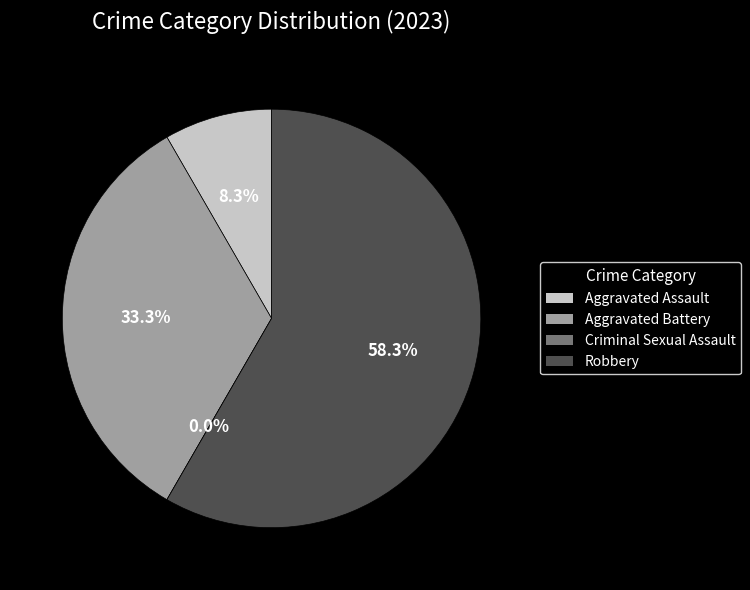

What is the largest slice in the pie chart?

Robbery